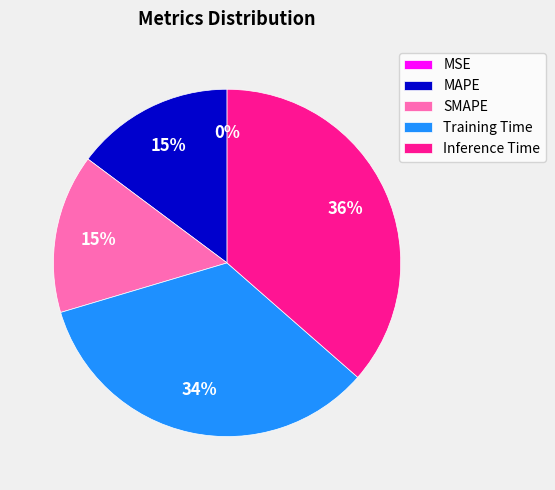

Which slice is the largest?

Inference Time